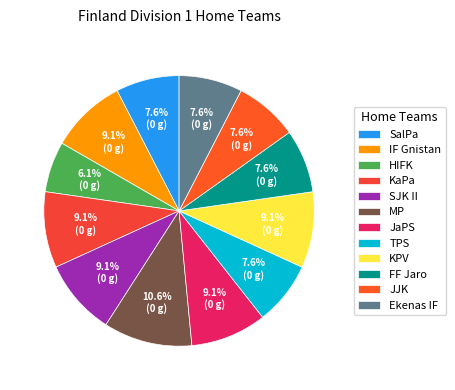

Between MP and KPV, which is larger?

MP